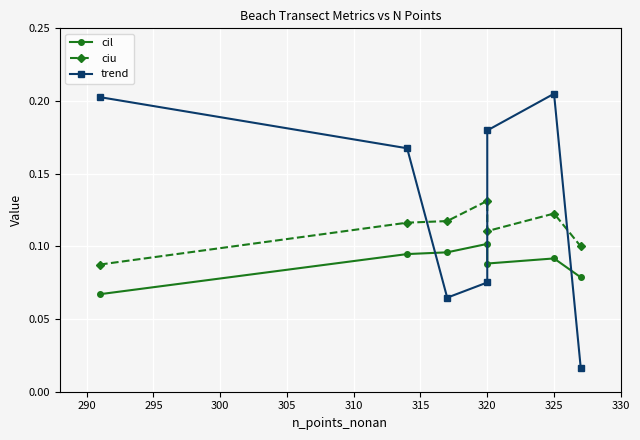

Reading right to left, transcribe all the data shown in this chart.

cil: 0.1	0.1	0.1	0.1	0.1	0.1	0.1
ciu: 0.1	0.1	0.1	0.1	0.1	0.1	0.1
trend: 0.0	0.2	0.2	0.1	0.1	0.2	0.2